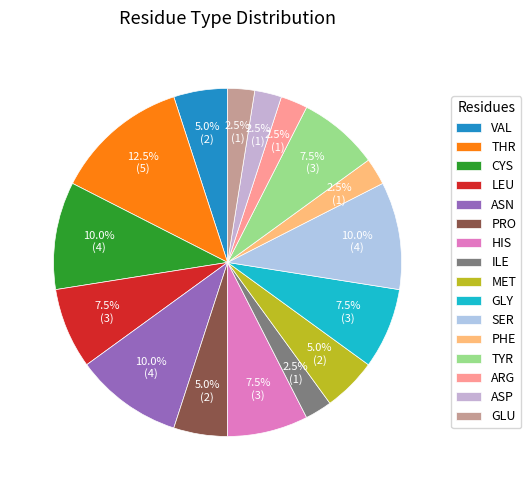

To the nearest percent, what is the average slice percentage?

6%